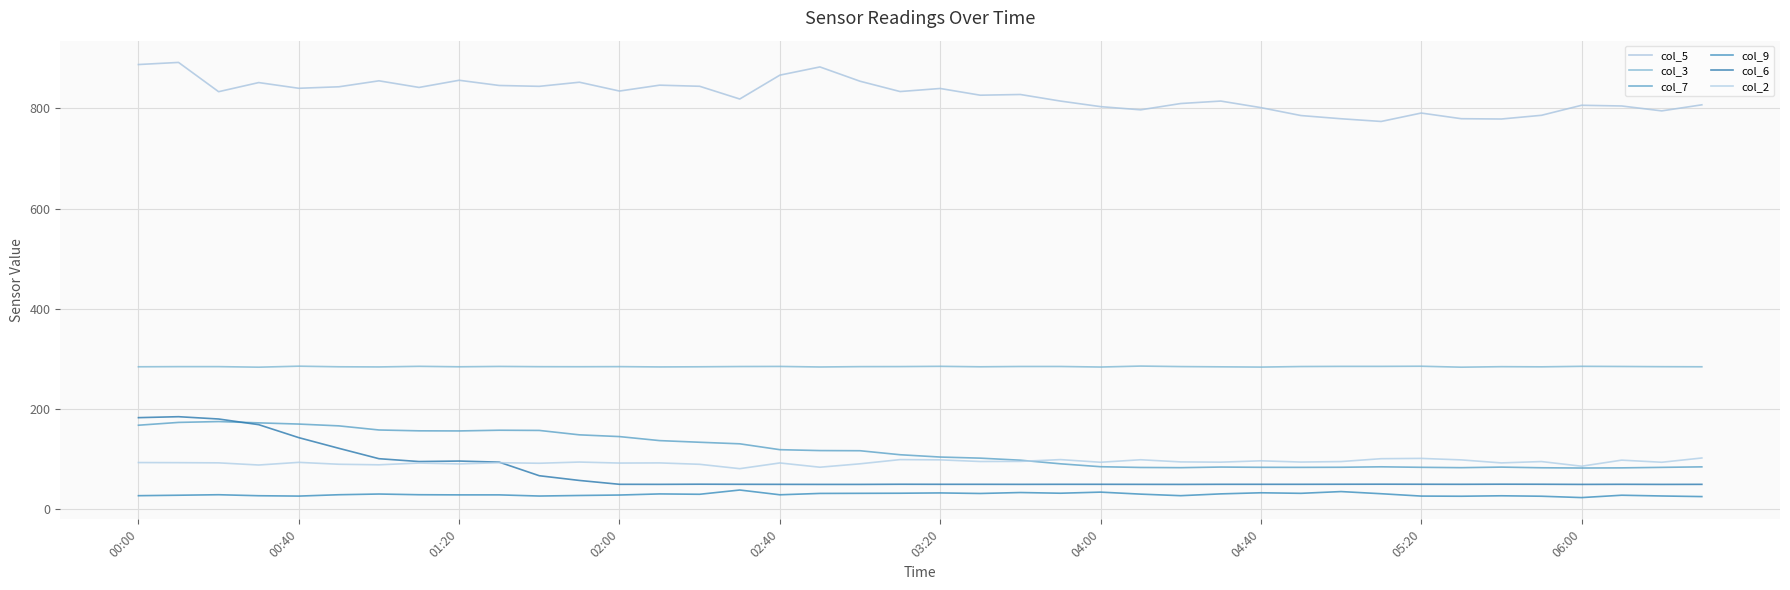

True or false: col_7 has more than 2 points higher than both neighbors.

True